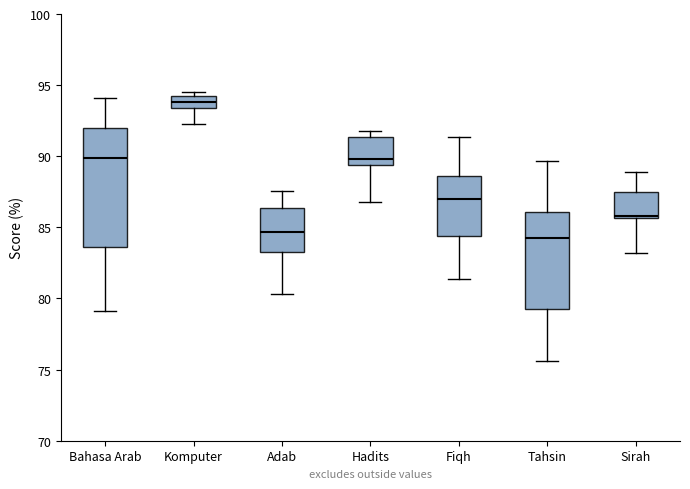

Reading left to right, transcribe this box plot: for each box, give where its median line is, the range the box spans, and where its two whiskers end, as read against the y-axis. The values are not printed on the chart, so give them approximately, as read against the axis.

Bahasa Arab: median 90.0, box 83.5 to 92.0, whiskers 79.0 to 94.0
Komputer: median 94.0 (inside the box), box 93.5 to 94.0, whiskers 92.5 to 94.5
Adab: median 84.5, box 83.5 to 86.5, whiskers 80.5 to 87.5
Hadits: median 90.0, box 89.5 to 91.5, whiskers 87.0 to 92.0
Fiqh: median 87.0, box 84.5 to 88.5, whiskers 81.5 to 91.5
Tahsin: median 84.5, box 79.5 to 86.0, whiskers 75.5 to 89.5
Sirah: median 86.0, box 85.5 to 87.5, whiskers 83.0 to 89.0